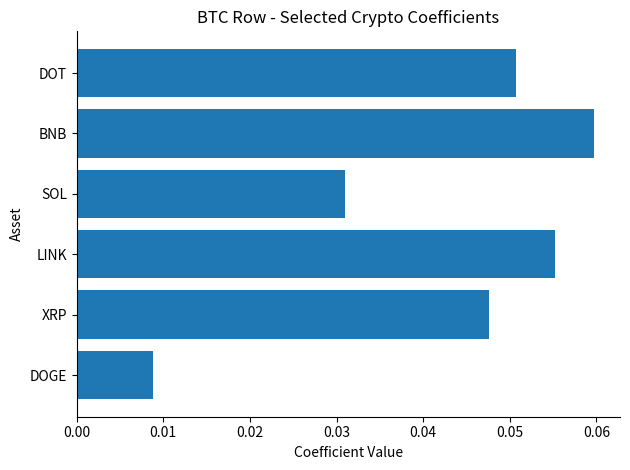

Count the values in the range 0 to 1.

6